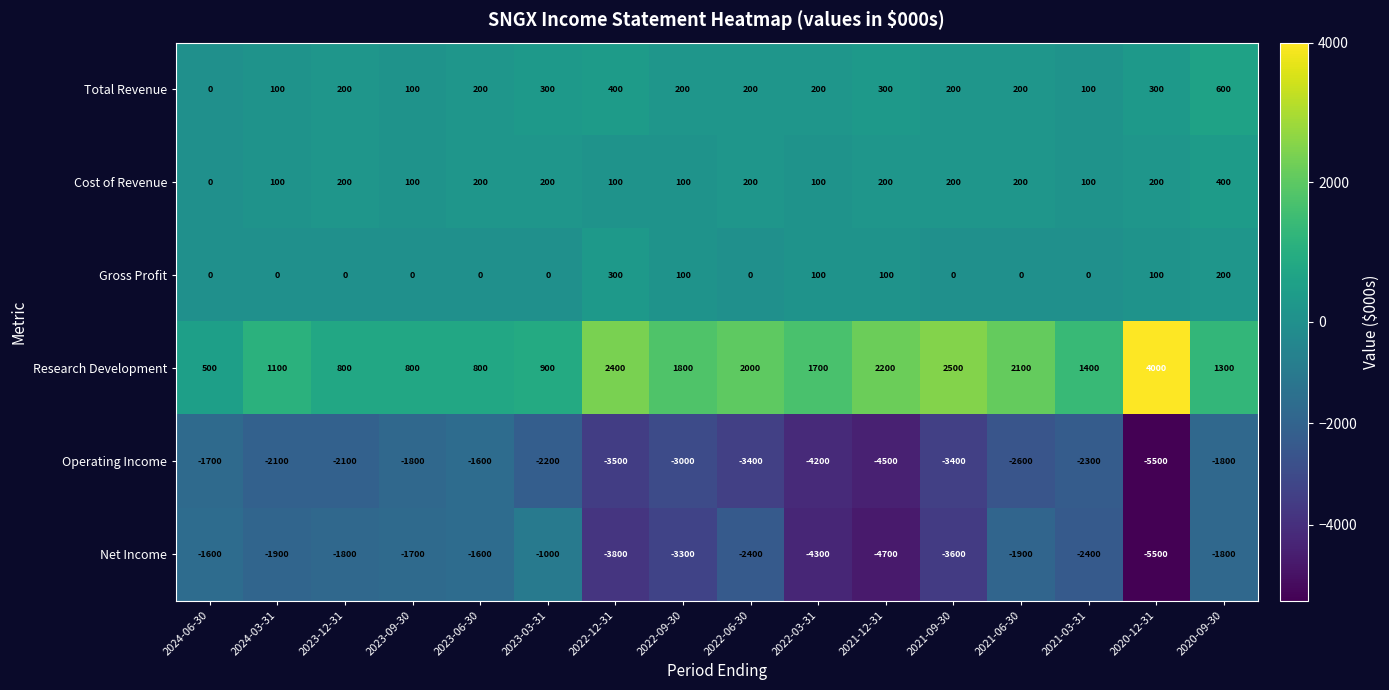

How many Total Revenue values are between 200 and 300?

10